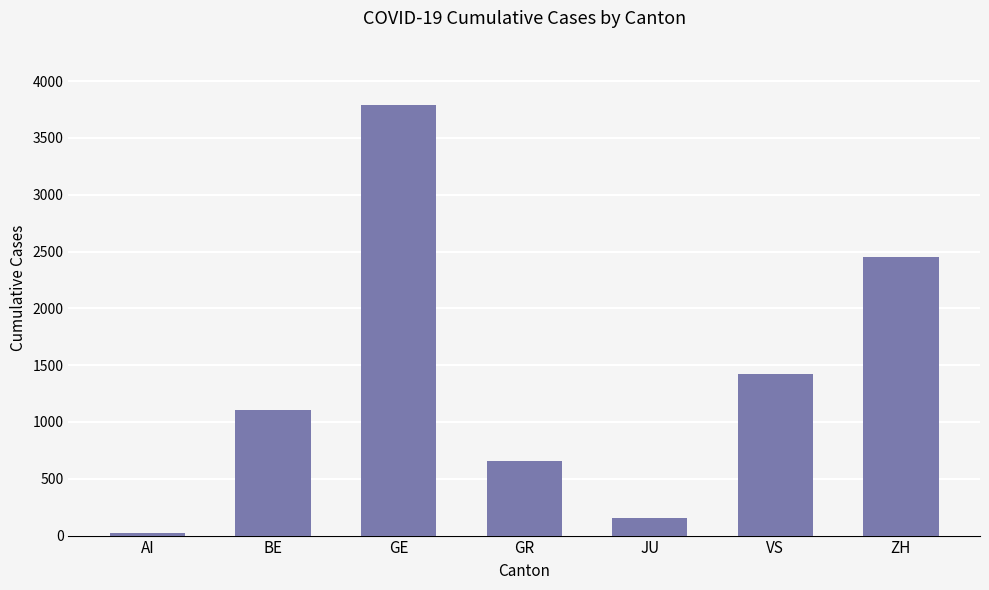

What is the difference between the maximum and minimum values?

3767